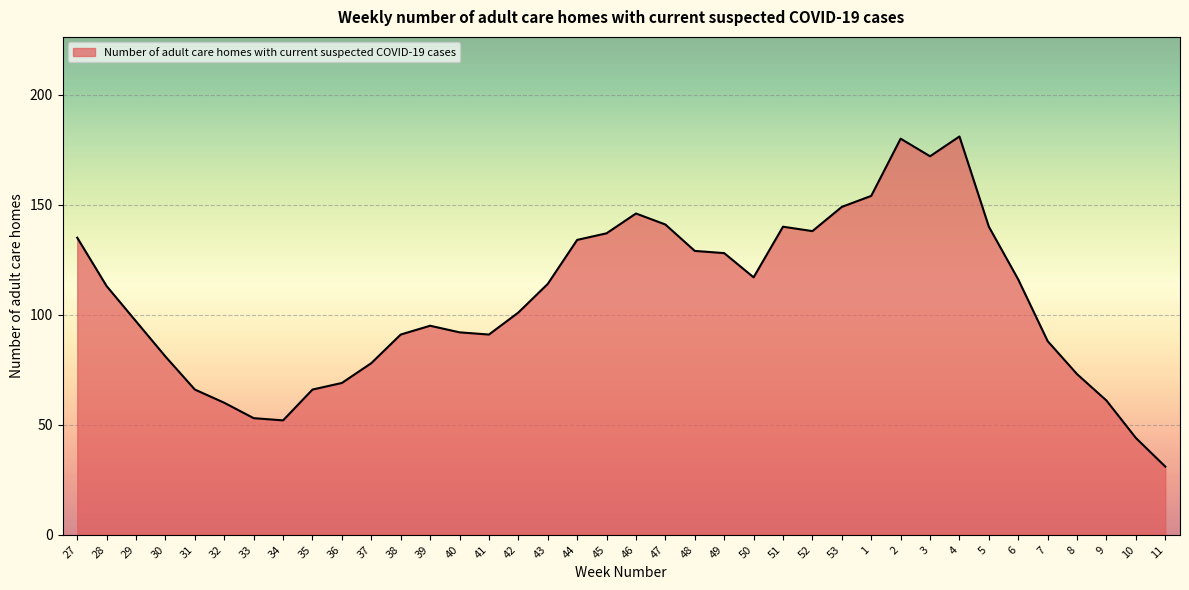

Which label corresponds to the smallest value in the chart?

11